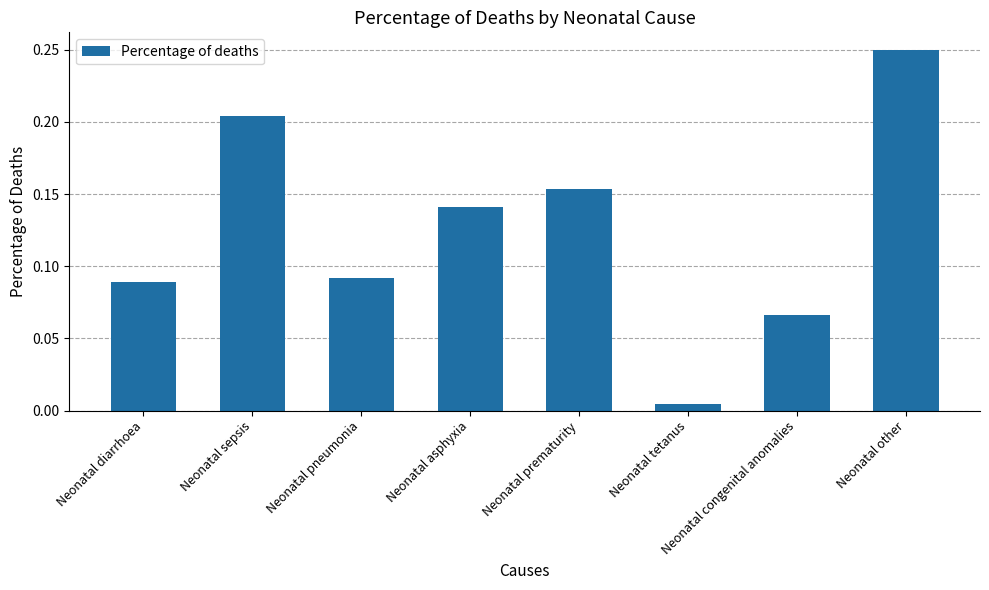

Which category has the highest value across all series?

Neonatal other